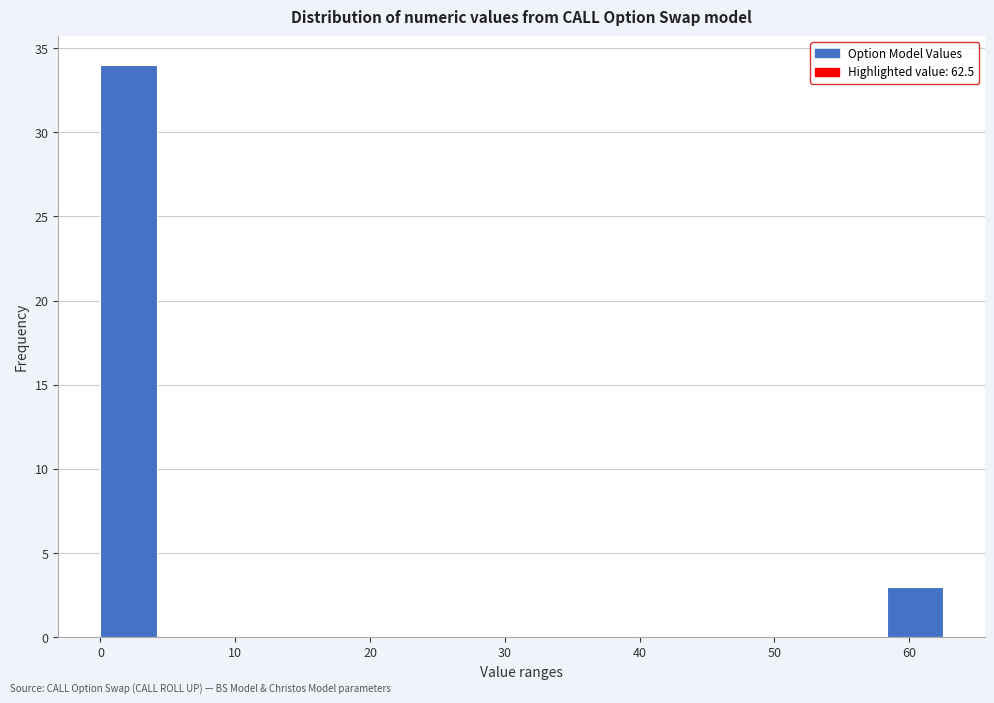

How tall is the bar that spans 0 to 4 on the x-axis? Neither the bar edges nor the heights are printed on the chart, so give them approximately, as read against the axes.

34